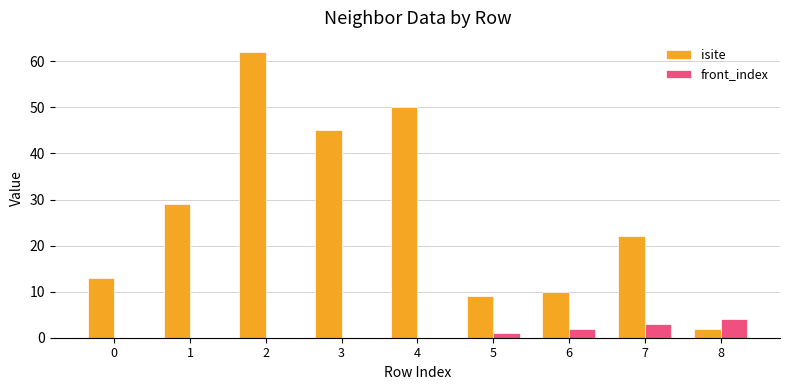

Is it true that front_index equals -2 at 0?

False